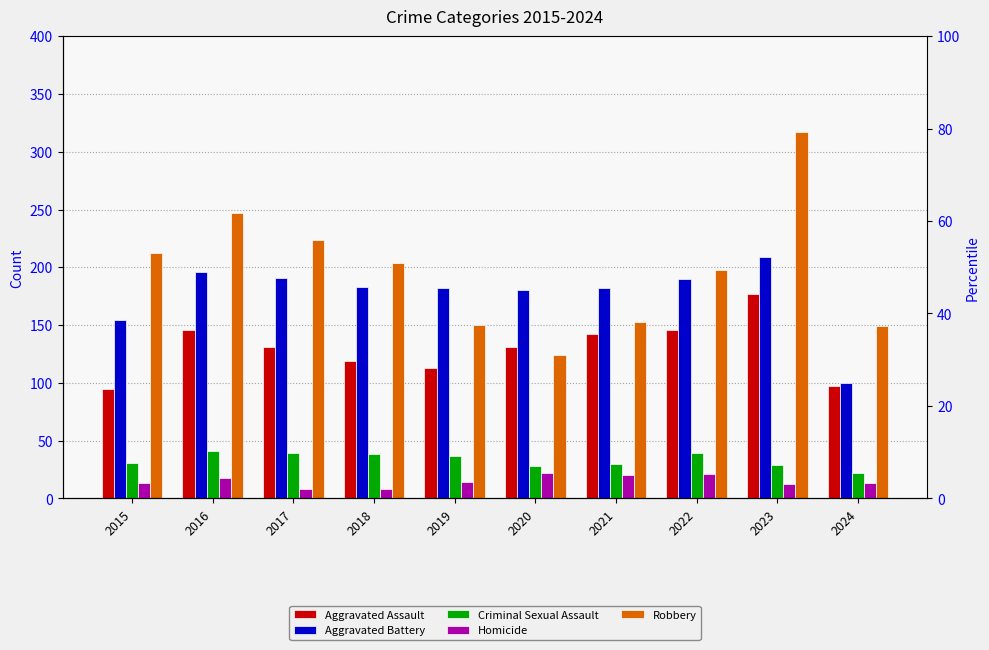

What is the highest value of the Aggravated Battery series?

209